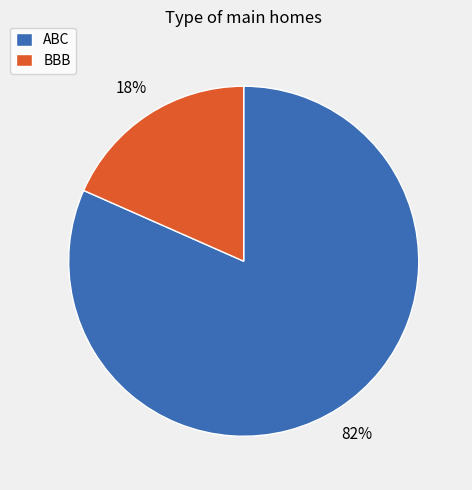

To the nearest percent, what is the average slice percentage?

50%